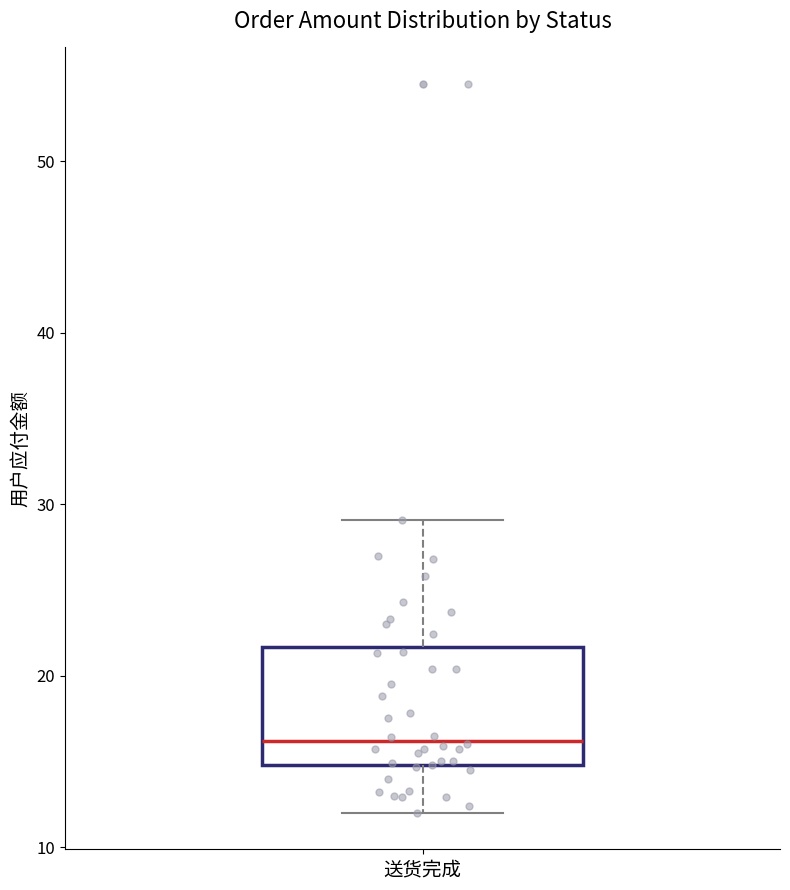

Where does the median line of the box for 送货完成 sit on the y-axis? The values are not printed on the chart, so give them approximately, as read against the axis.

16